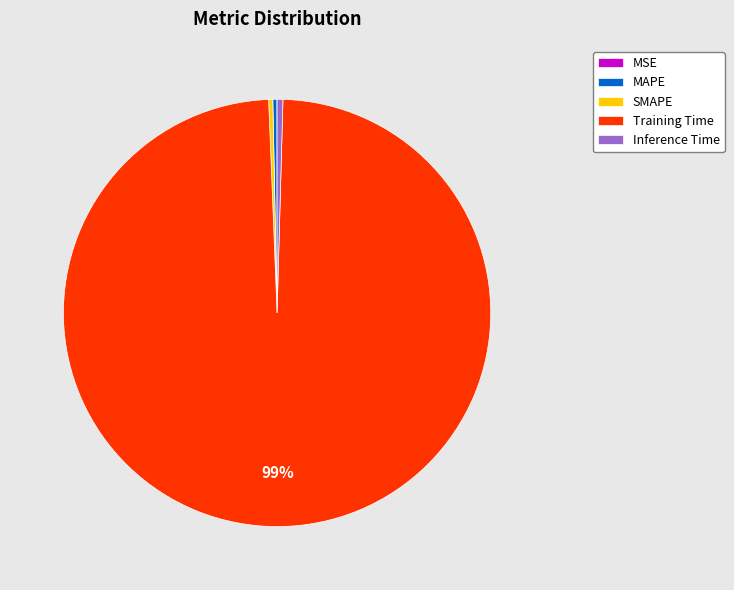

Is it true that SMAPE is 0% of the pie?

True